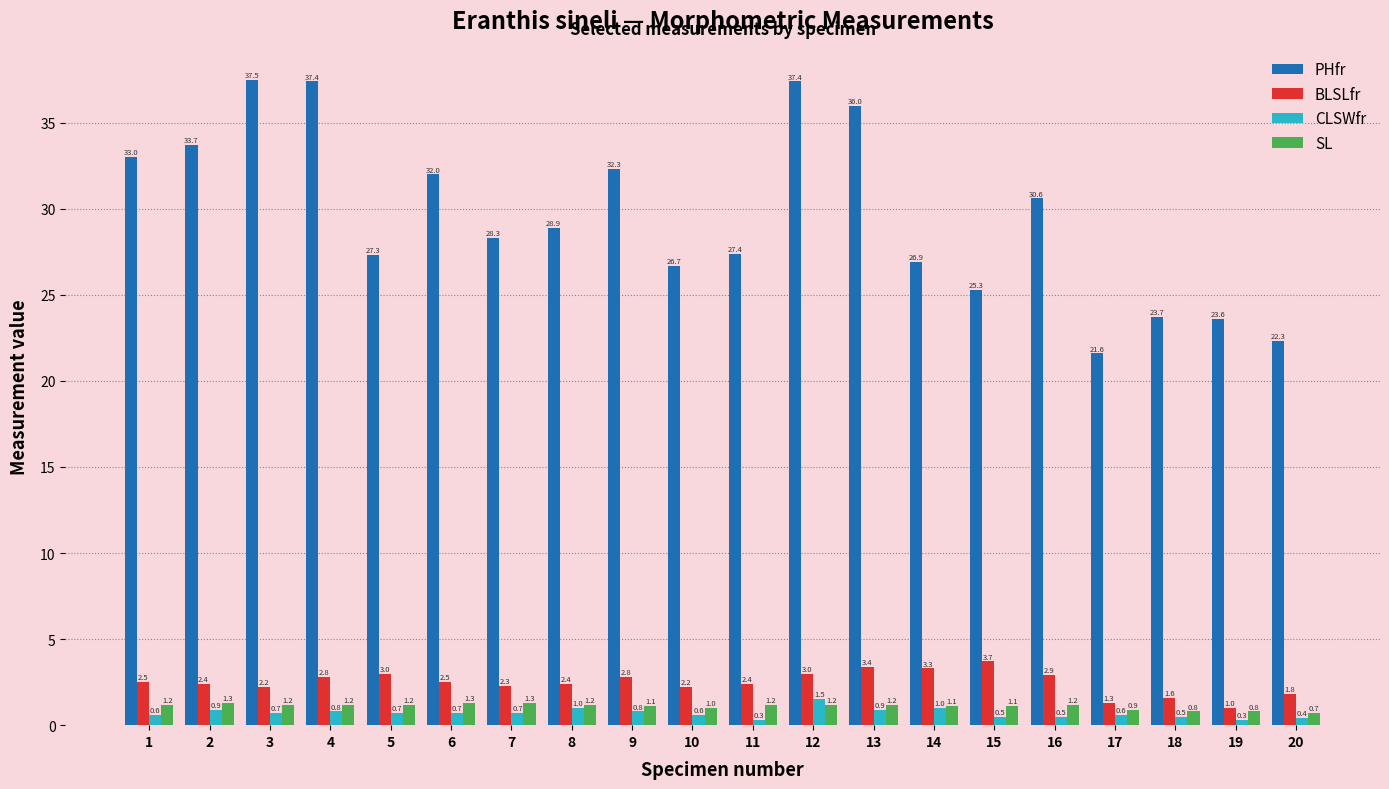

Reading right to left, extract all data points from this chart.

PHfr: 20=22.3	19=23.6	18=23.7	17=21.6	16=30.6	15=25.3	14=26.9	13=36.0	12=37.4	11=27.4	10=26.7	9=32.3	8=28.9	7=28.3	6=32.0	5=27.3	4=37.4	3=37.5	2=33.7	1=33.0
BLSLfr: 20=1.8	19=1.0	18=1.6	17=1.3	16=2.9	15=3.7	14=3.3	13=3.4	12=3.0	11=2.4	10=2.2	9=2.8	8=2.4	7=2.3	6=2.5	5=3.0	4=2.8	3=2.2	2=2.4	1=2.5
CLSWfr: 20=0.4	19=0.3	18=0.5	17=0.6	16=0.5	15=0.5	14=1.0	13=0.9	12=1.5	11=0.3	10=0.6	9=0.8	8=1.0	7=0.7	6=0.7	5=0.7	4=0.8	3=0.7	2=0.9	1=0.6
SL: 20=0.7	19=0.8	18=0.8	17=0.9	16=1.2	15=1.1	14=1.1	13=1.2	12=1.2	11=1.2	10=1.0	9=1.1	8=1.2	7=1.3	6=1.3	5=1.2	4=1.2	3=1.2	2=1.3	1=1.2